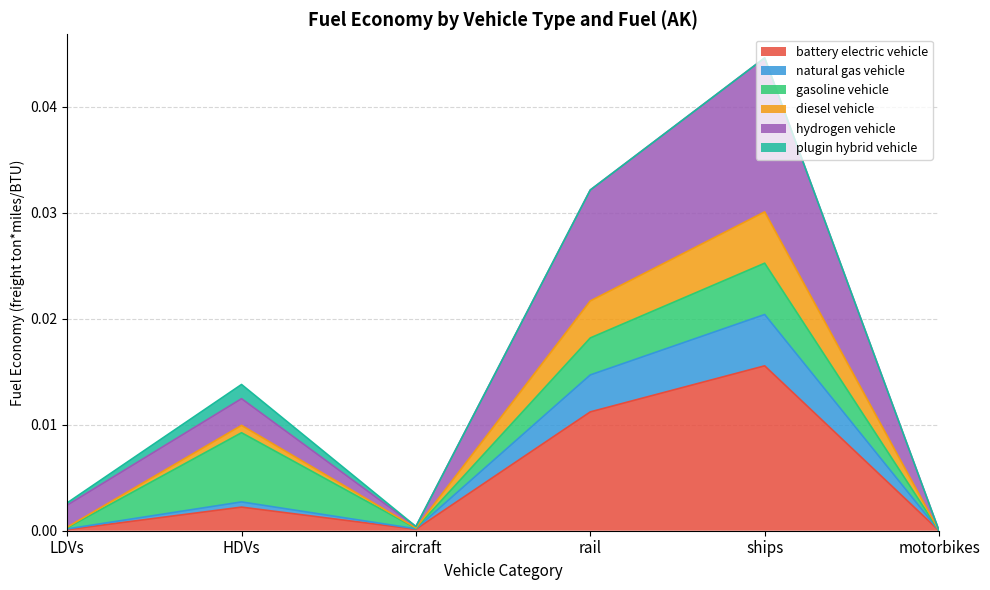

What are all the series names shown in the legend?

battery electric vehicle, natural gas vehicle, gasoline vehicle, diesel vehicle, hydrogen vehicle, plugin hybrid vehicle